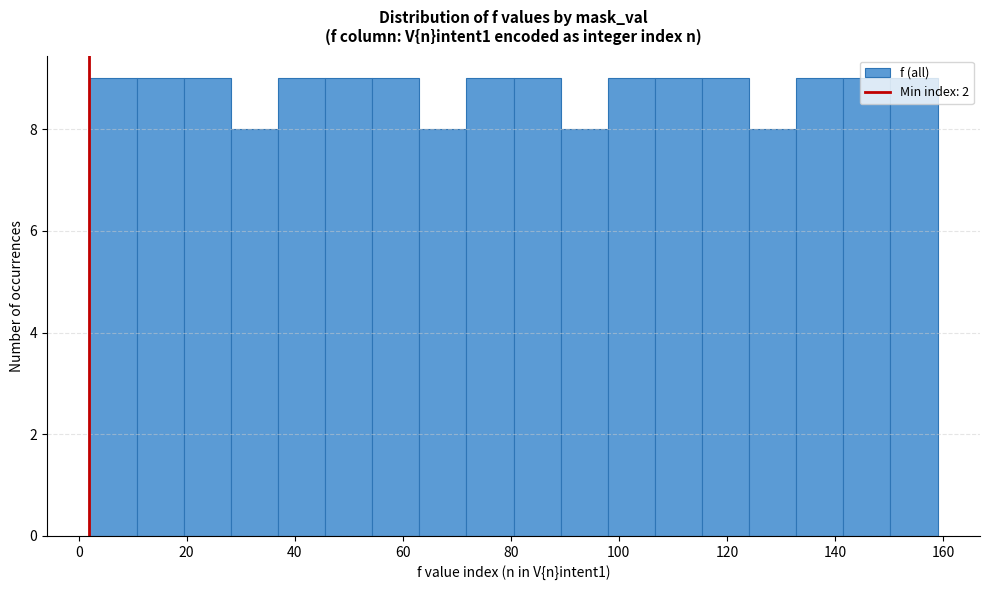

Reading left to right, transcribe this chart: for each bar, give the range it covers on the x-axis and its height. Neither the bar edges nor the heights are printed on the chart, so give them approximately, as read against the axes.

2 to 10: 9
10 to 20: 9
20 to 28: 9
28 to 36: 8
36 to 46: 9
46 to 54: 9
54 to 64: 9
64 to 72: 8
72 to 80: 9
80 to 90: 9
90 to 98: 8
98 to 106: 9
106 to 116: 9
116 to 124: 9
124 to 132: 8
132 to 142: 9
142 to 150: 9
150 to 160: 9